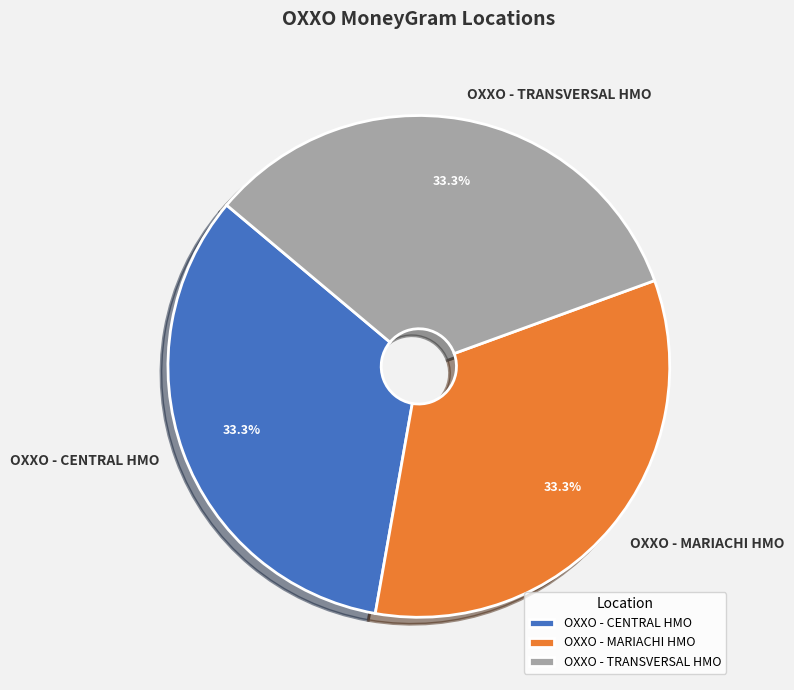

What percentage do OXXO - CENTRAL HMO and OXXO - TRANSVERSAL HMO together represent?

66.7%